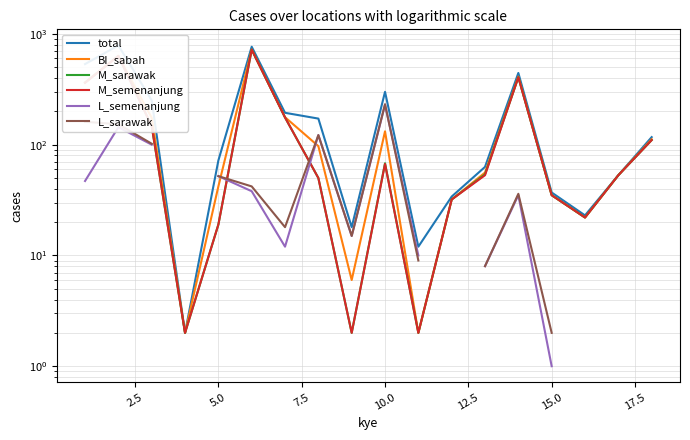

The L_sarawak series shows 15.6 at 5.0. True or false?

False